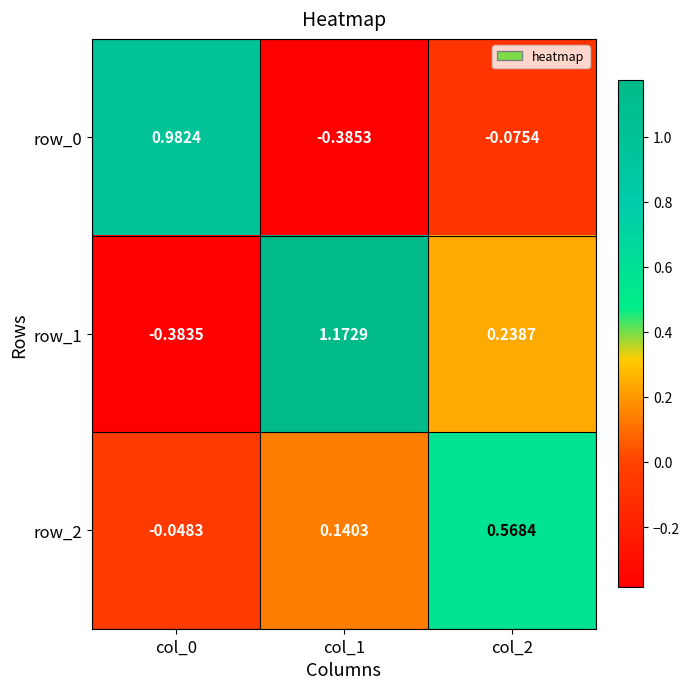

Between col_0 and col_1, which series saw the biggest shift?

row_1